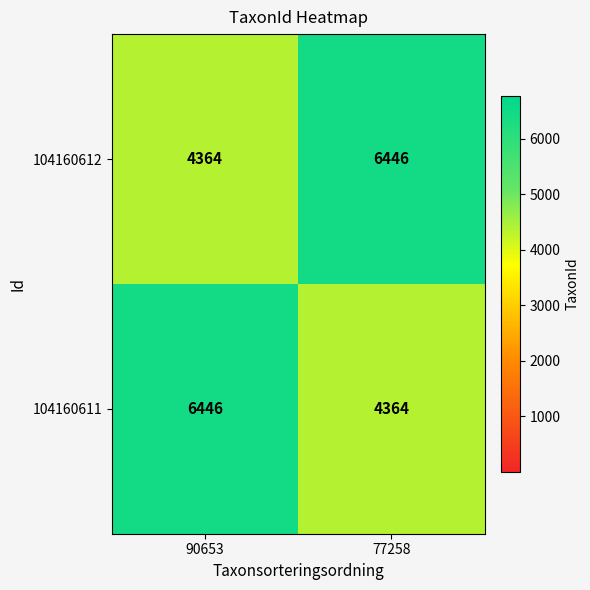

At 90653, list the series in order from largest to smallest.

104160611, 104160612